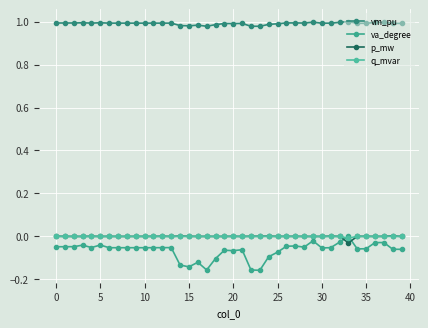

True or false: p_mw and q_mvar intersect in this chart.

True